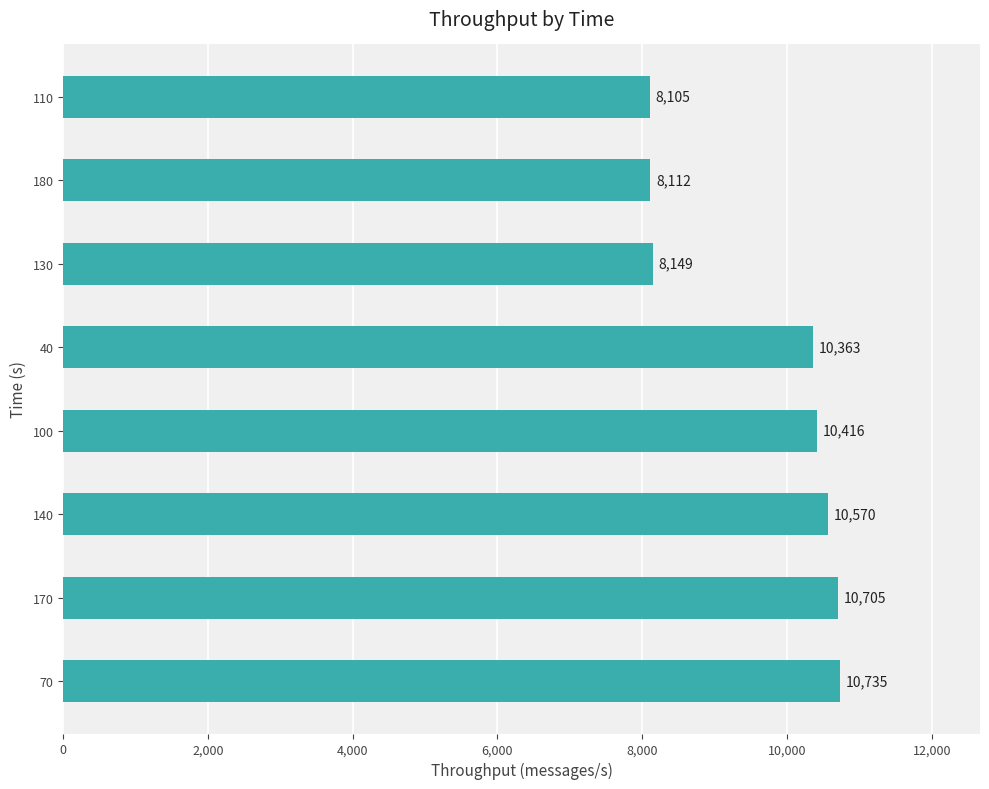

What is the greatest value displayed?

10735